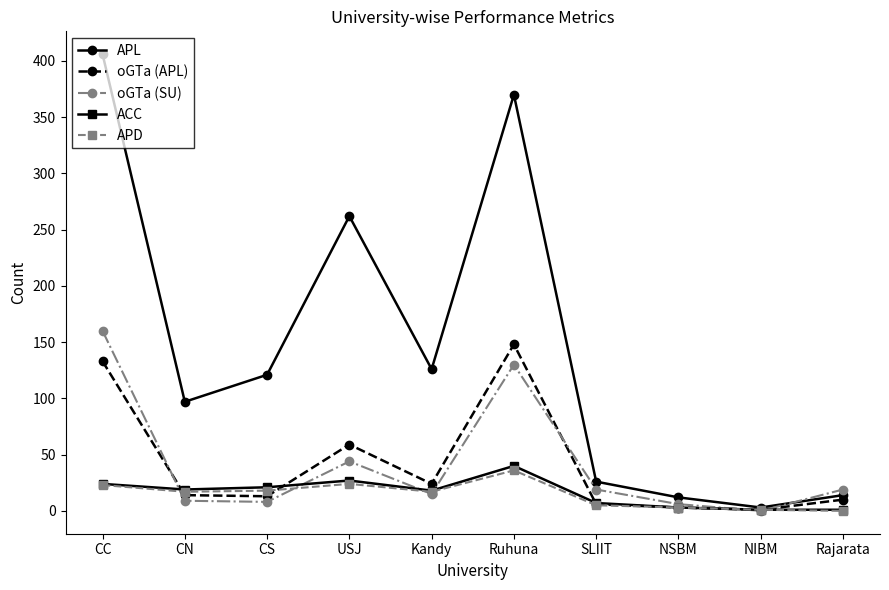

How many distinct data groups are displayed?

5